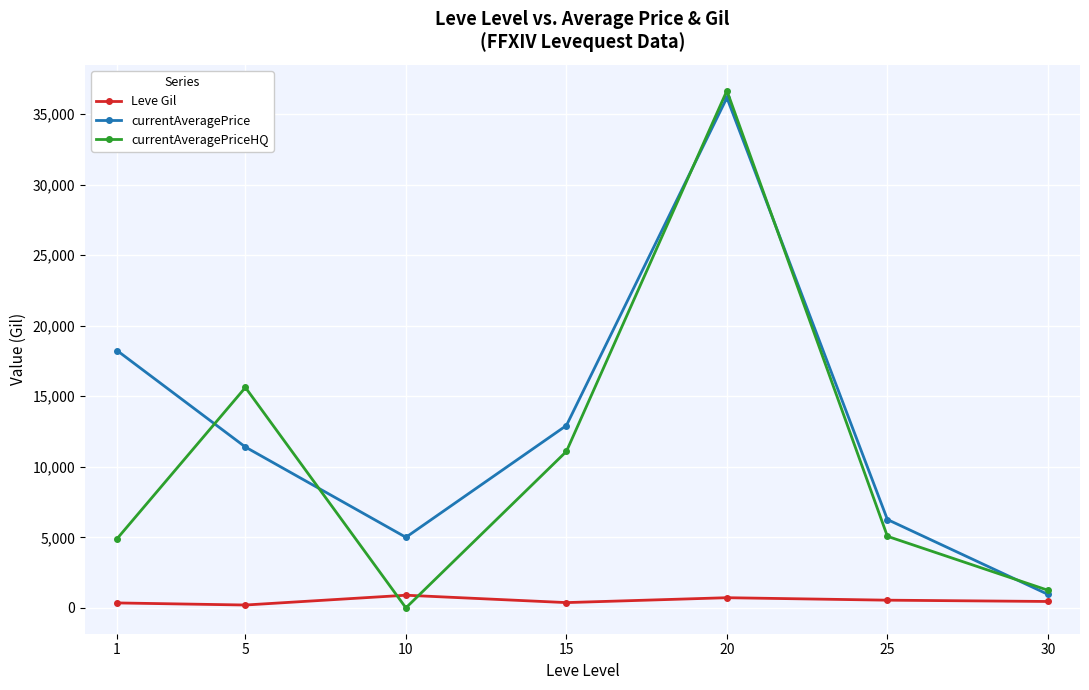

True or false: Leve Gil and currentAveragePrice intersect in this chart.

False